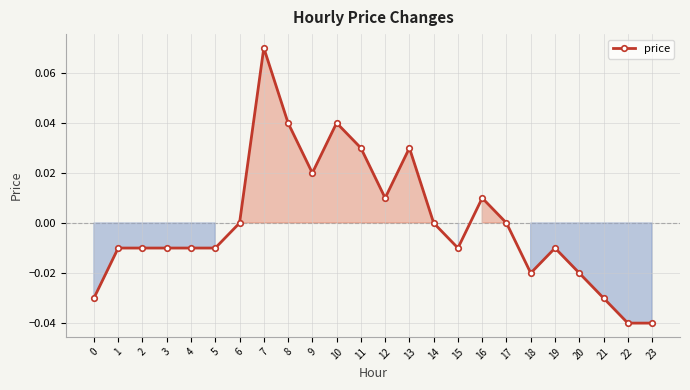

Count the number of categories in the chart.

24